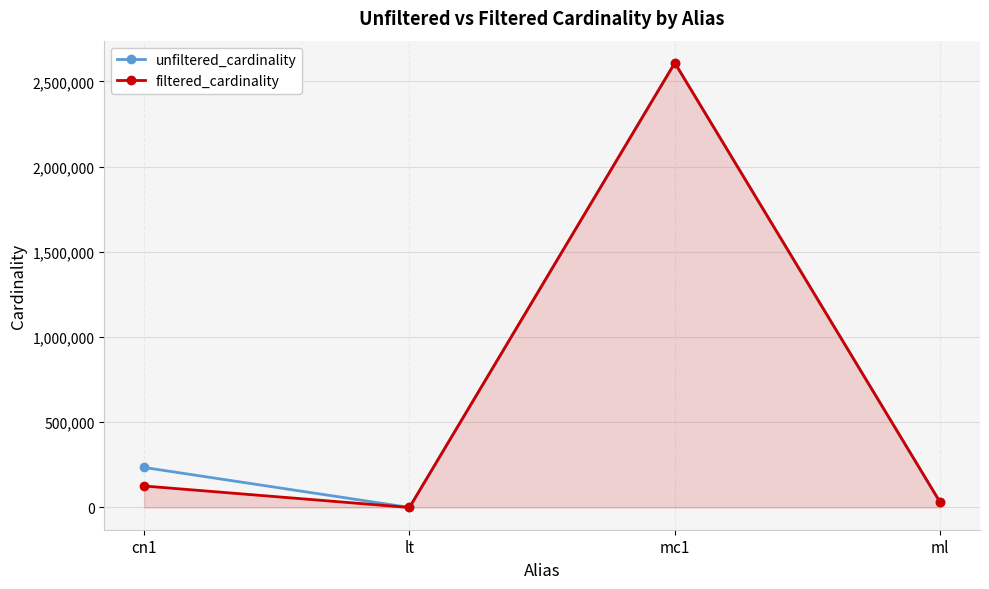

The unfiltered_cardinality series shows 2609129 at mc1. True or false?

True